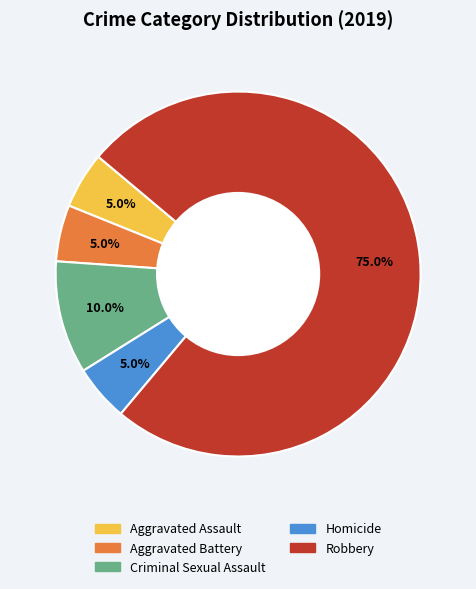

Which slice is the largest?

Robbery